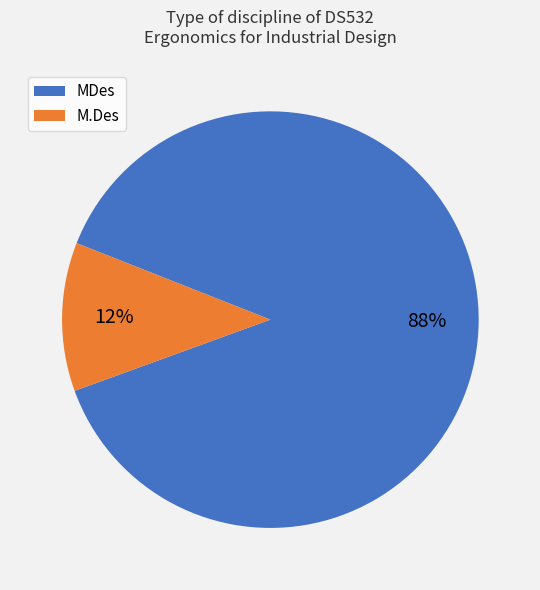

Is the sum of MDes and M.Des greater than half?

Yes